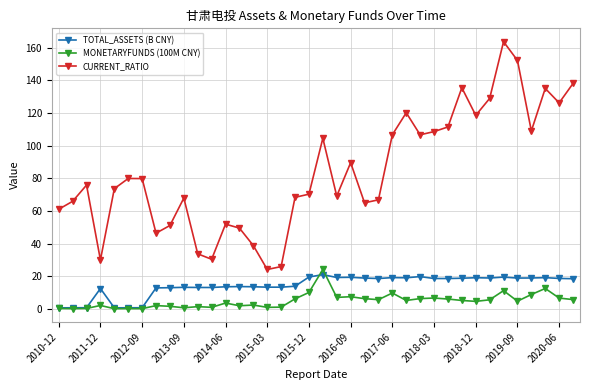

Which series has the widest spread of values?

CURRENT_RATIO